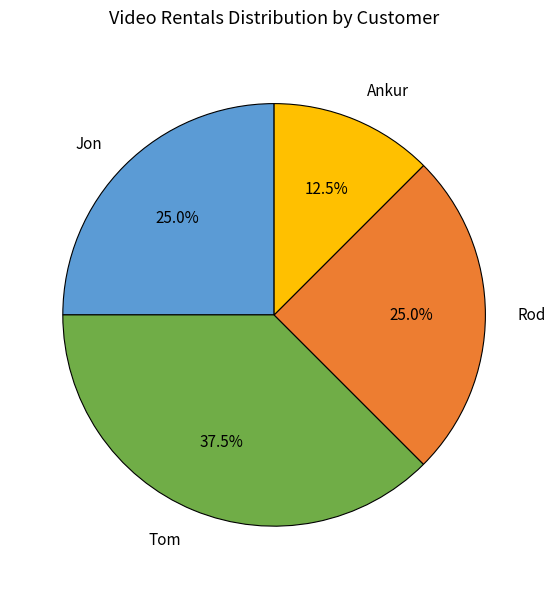

To the nearest percent, what percentage of the pie is Jon?

25%